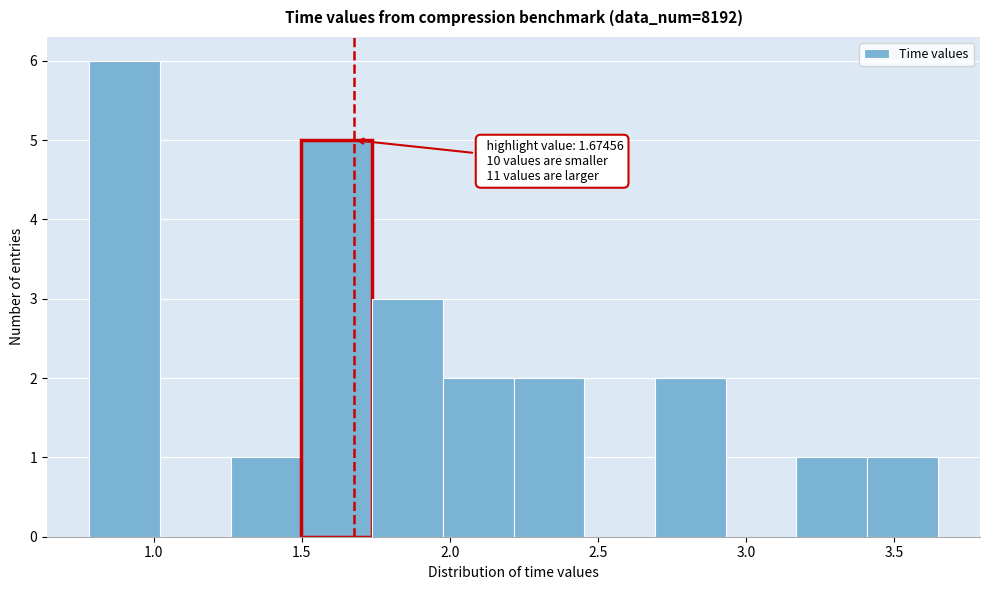

Over which range of the x-axis is the bar tallest?

0.80 to 1.00